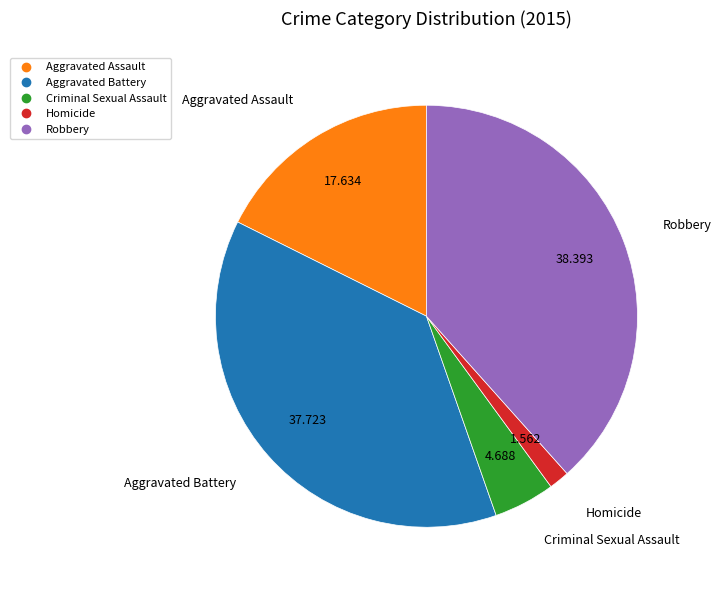

Which has a higher value, Aggravated Battery or Aggravated Assault?

Aggravated Battery